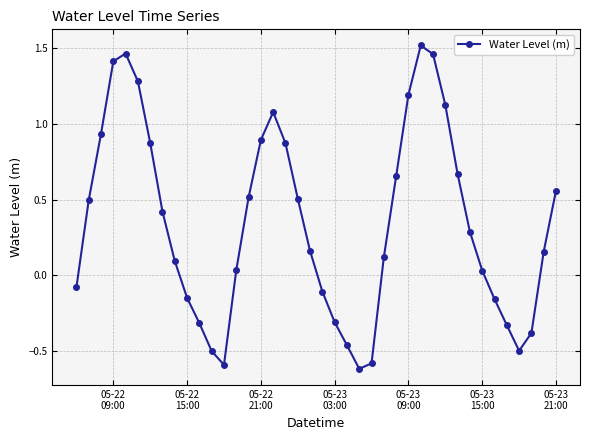

How many values are below 0?

14